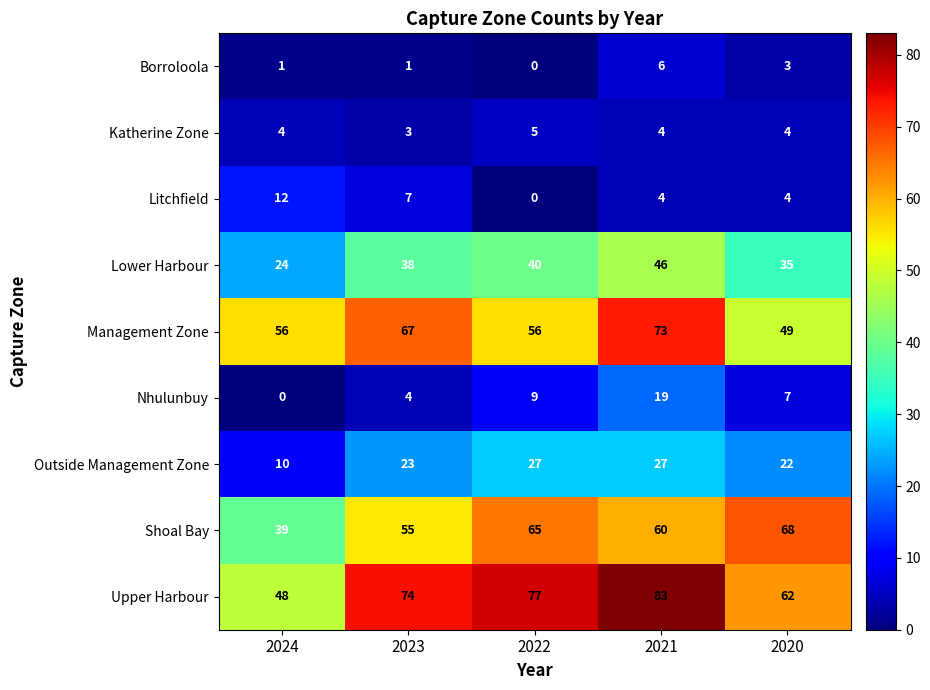

Rank the series by their maximum value, from lowest to highest.

Katherine Zone, Borroloola, Litchfield, Nhulunbuy, Outside Management Zone, Lower Harbour, Shoal Bay, Management Zone, Upper Harbour